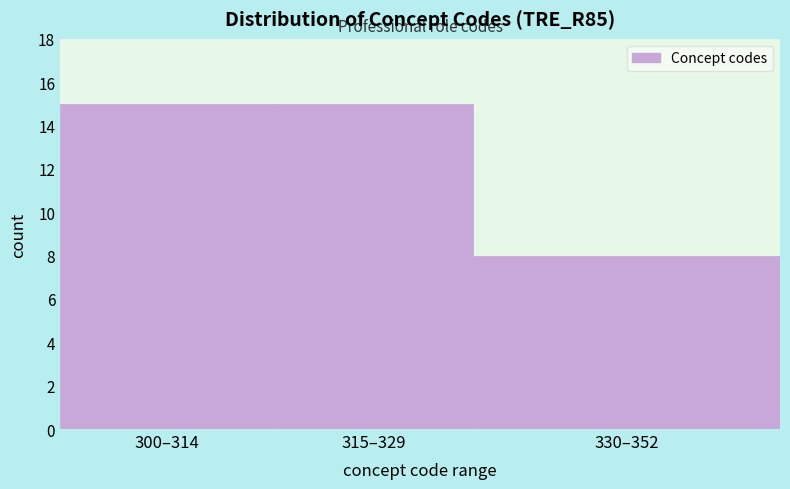

Reading left to right, extract all data points from this chart.

300–314=15	315–329=15	330–352=8